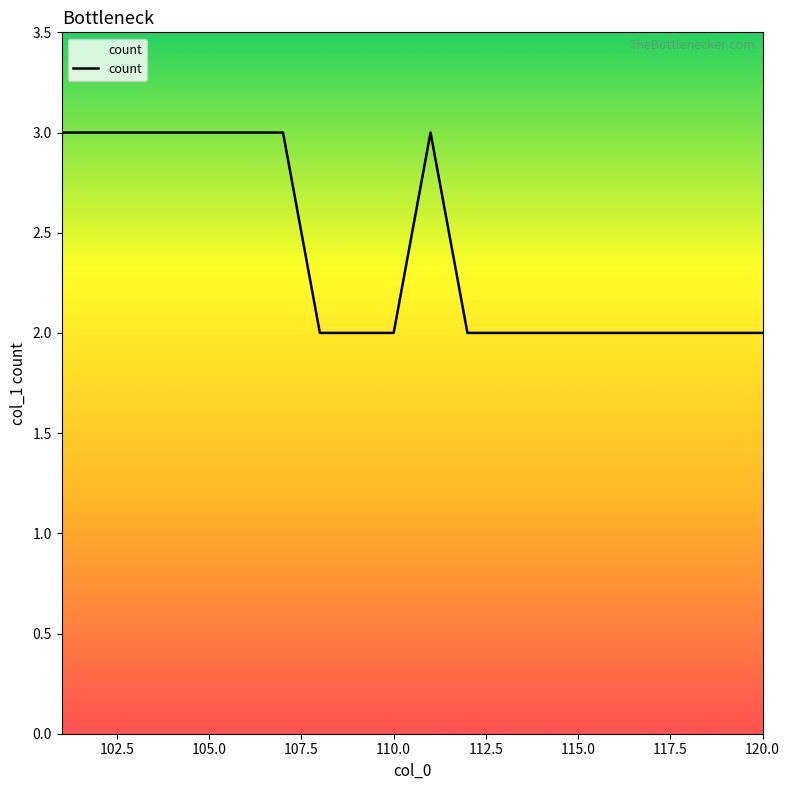

What is the maximum value shown in the chart?

3